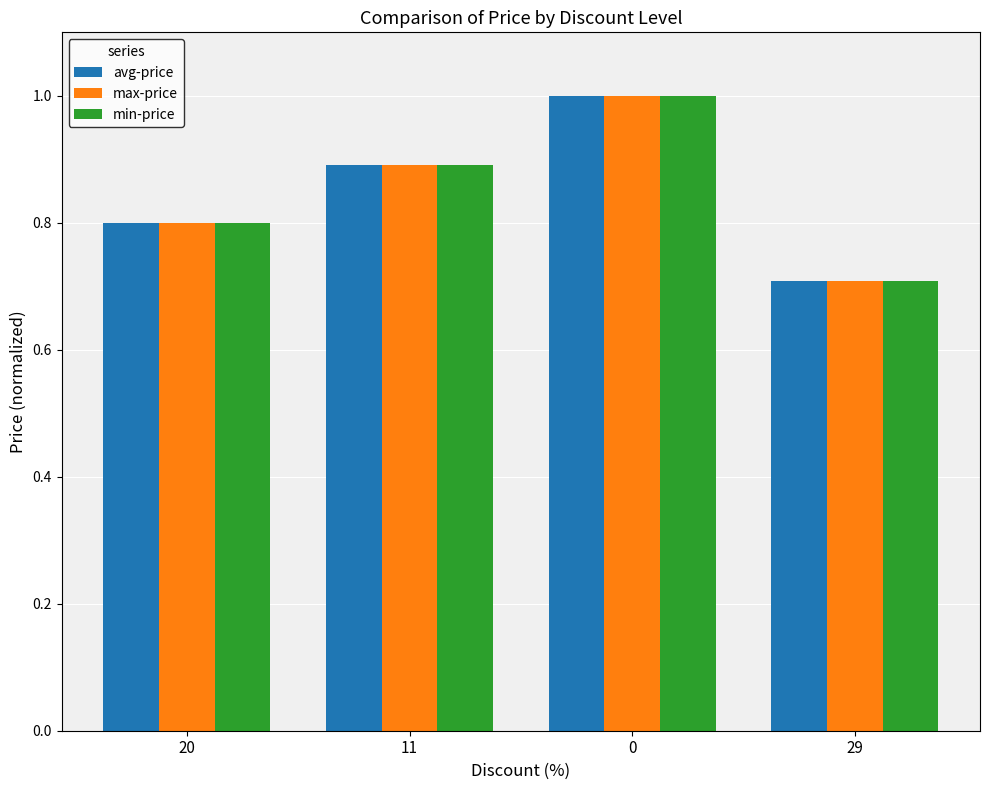

The value of min-price at 20 is 1.4. True or false?

False